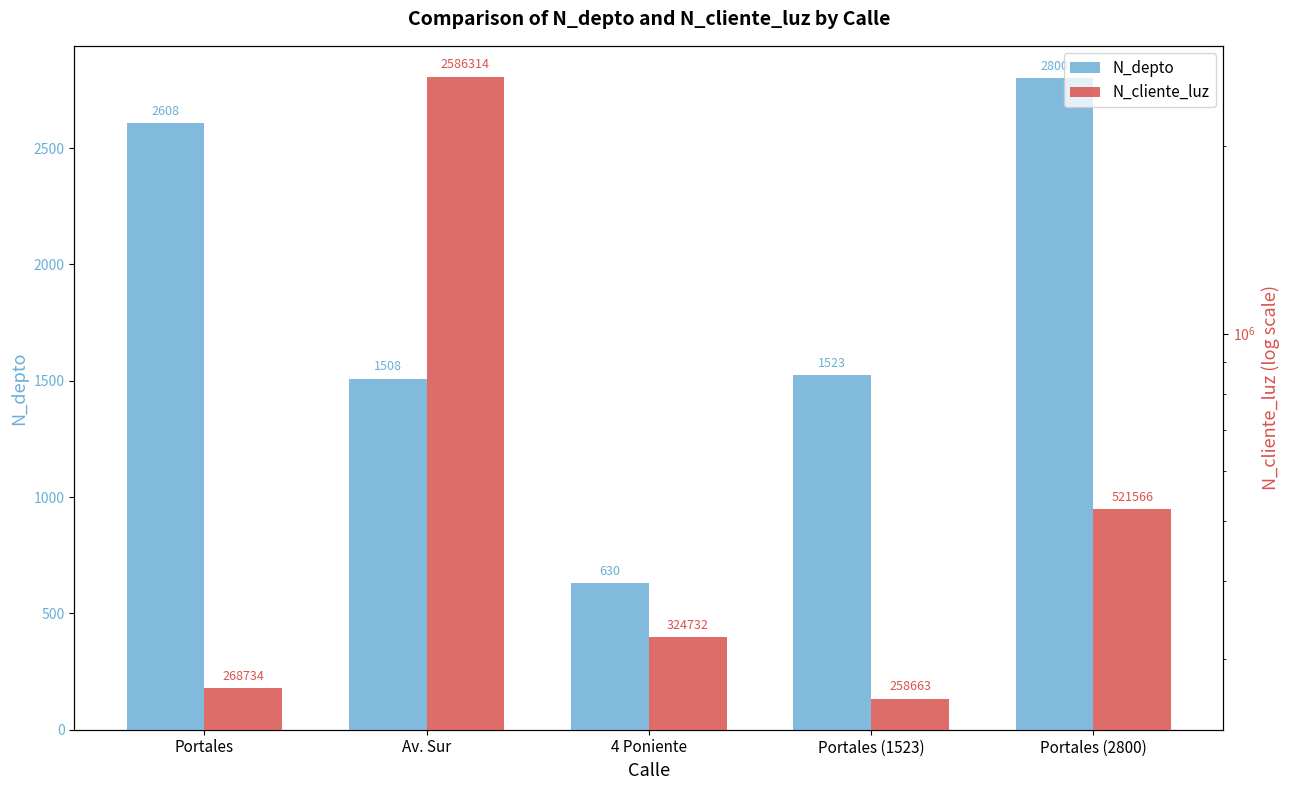

How many groups of bars are there?

5